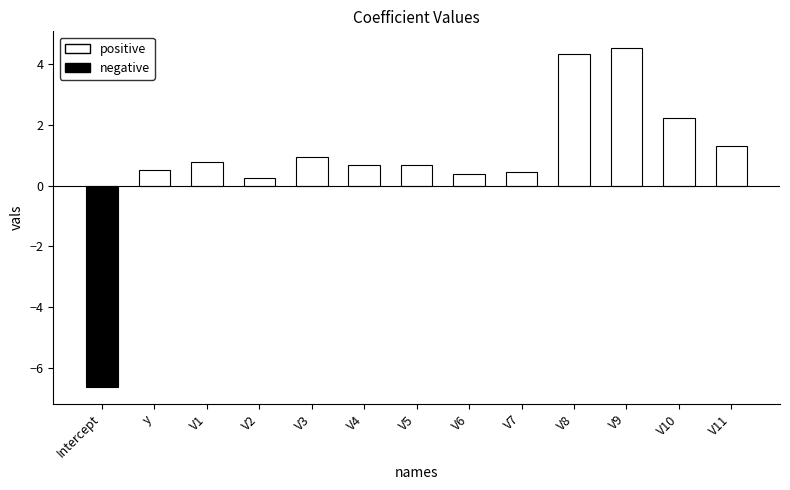

What is the difference between the values at V1 and V10?

1.5